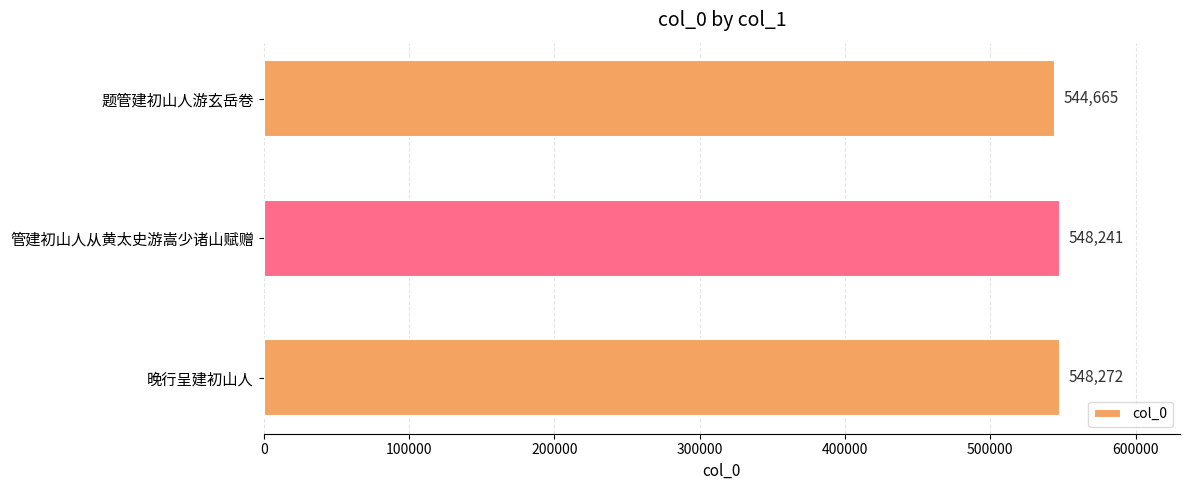

What is the approximate value at 管建初山人从黄太史游嵩少诸山赋赠, to the nearest 100?

548200